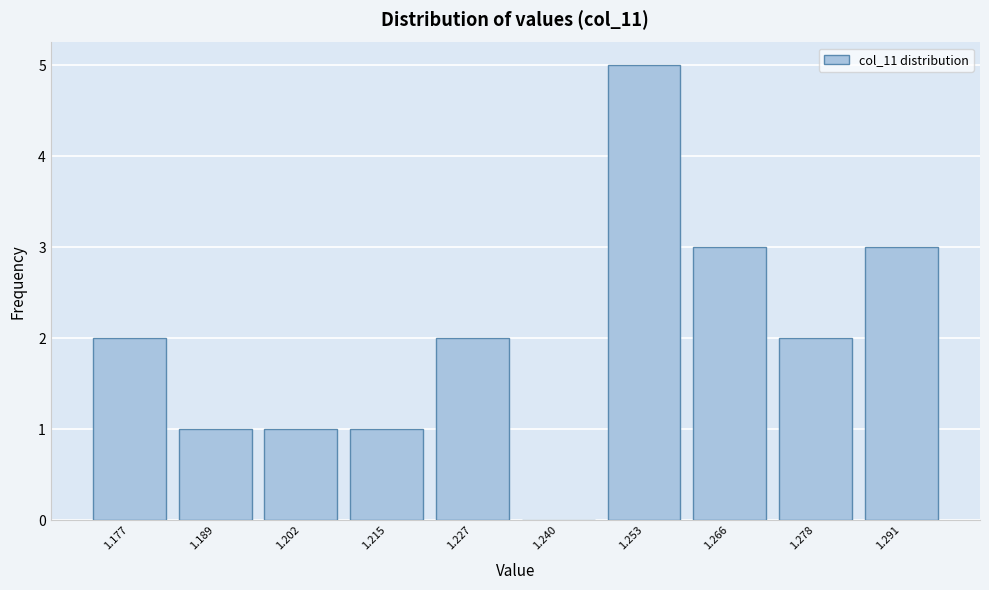

Reading left to right, list all the values displayed in this chart.

1.177=2	1.189=1	1.202=1	1.215=1	1.227=2	1.240=0	1.253=5	1.266=3	1.278=2	1.291=3